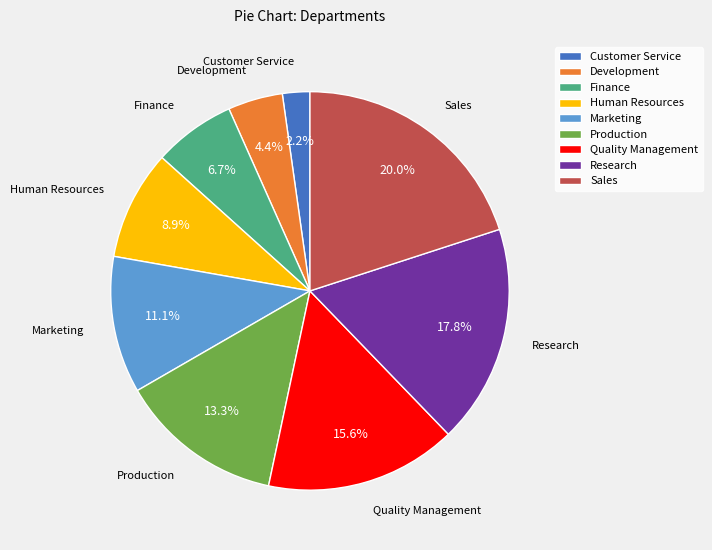

Which slice is the smallest?

Customer Service